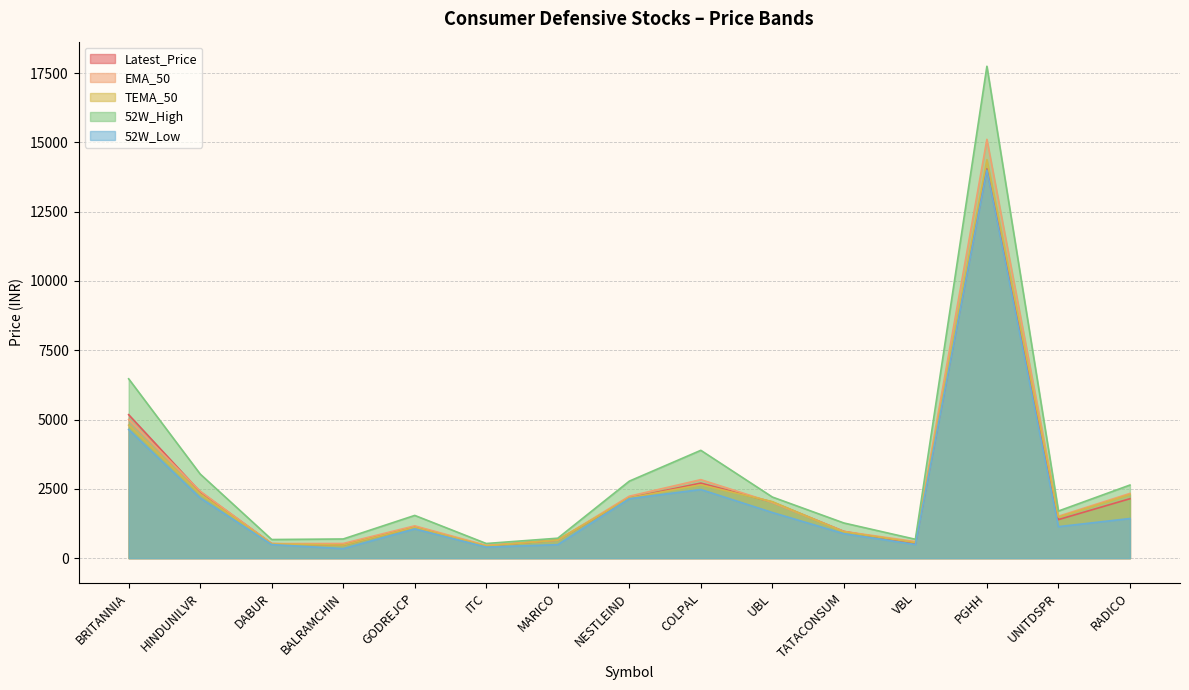

True or false: EMA_50 and 52W_Low cross at least once.

False